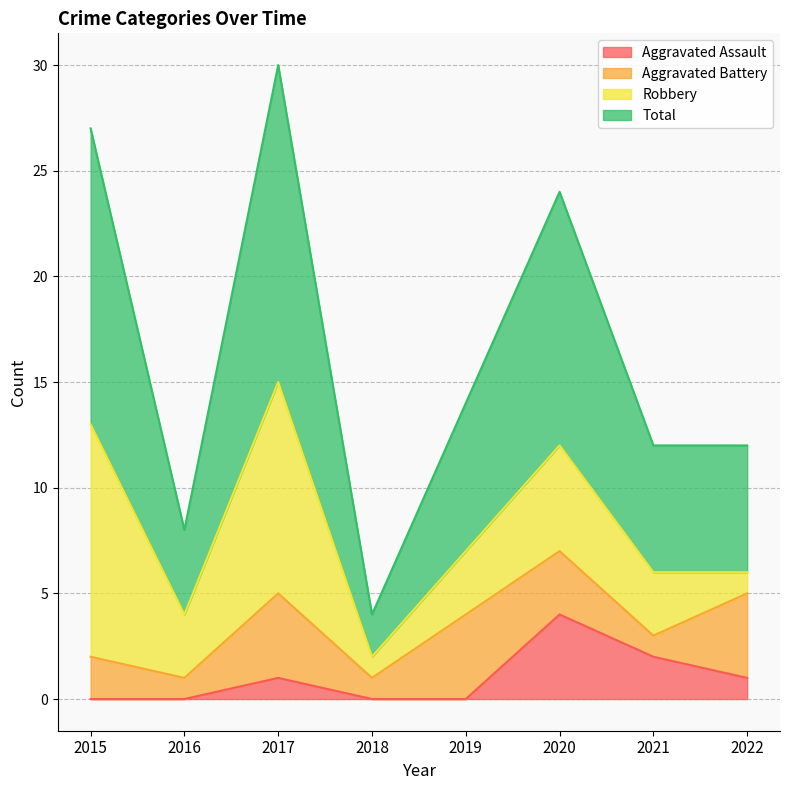

Which series has the largest total across all categories?

Total